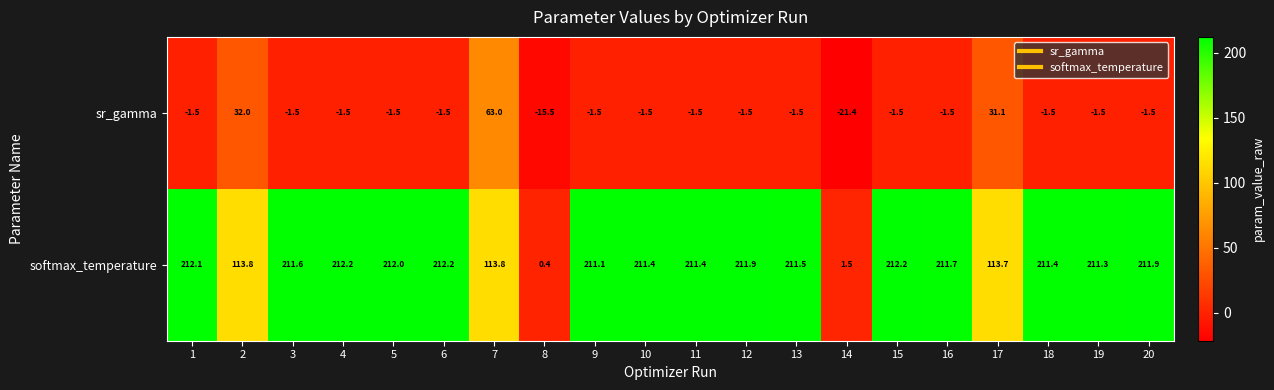

What is the difference between the maximum and minimum values in the softmax_temperature series?

211.8